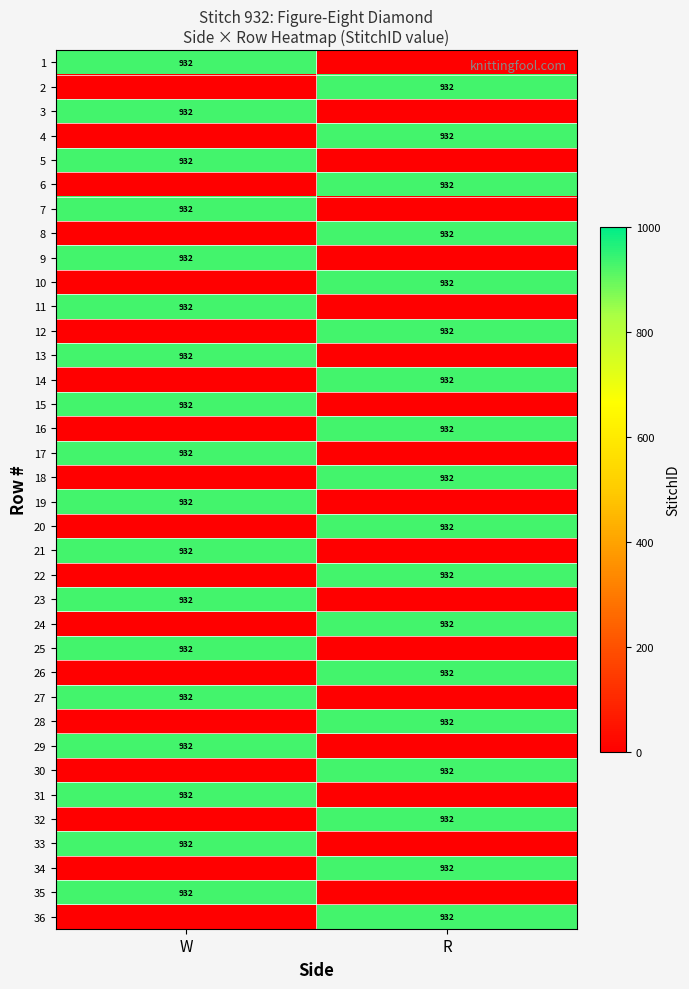

True or false: 30 has a value of 369 at R.

False